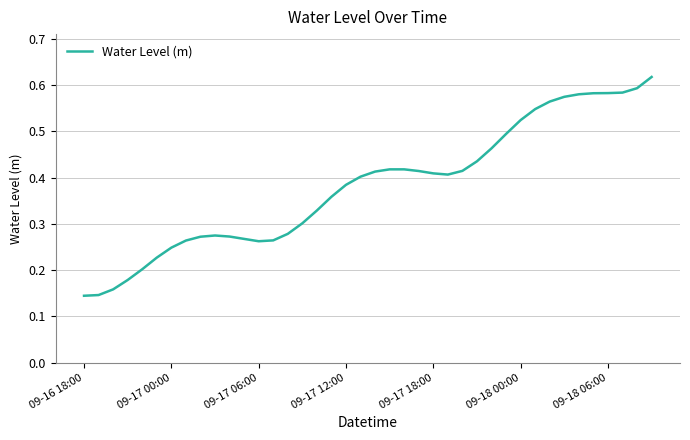

How many interior local valleys (lower than both neighbors) does the data have?

2